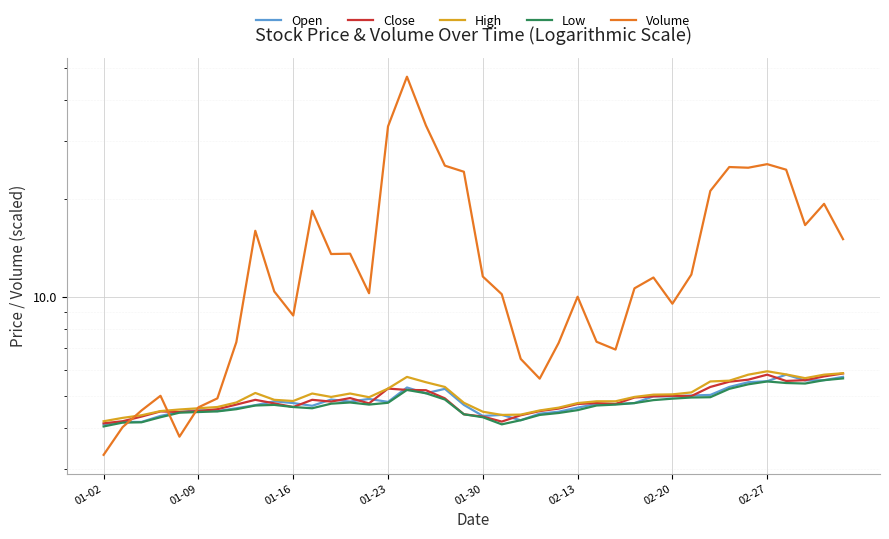

True or false: Volume and Low intersect in this chart.

True